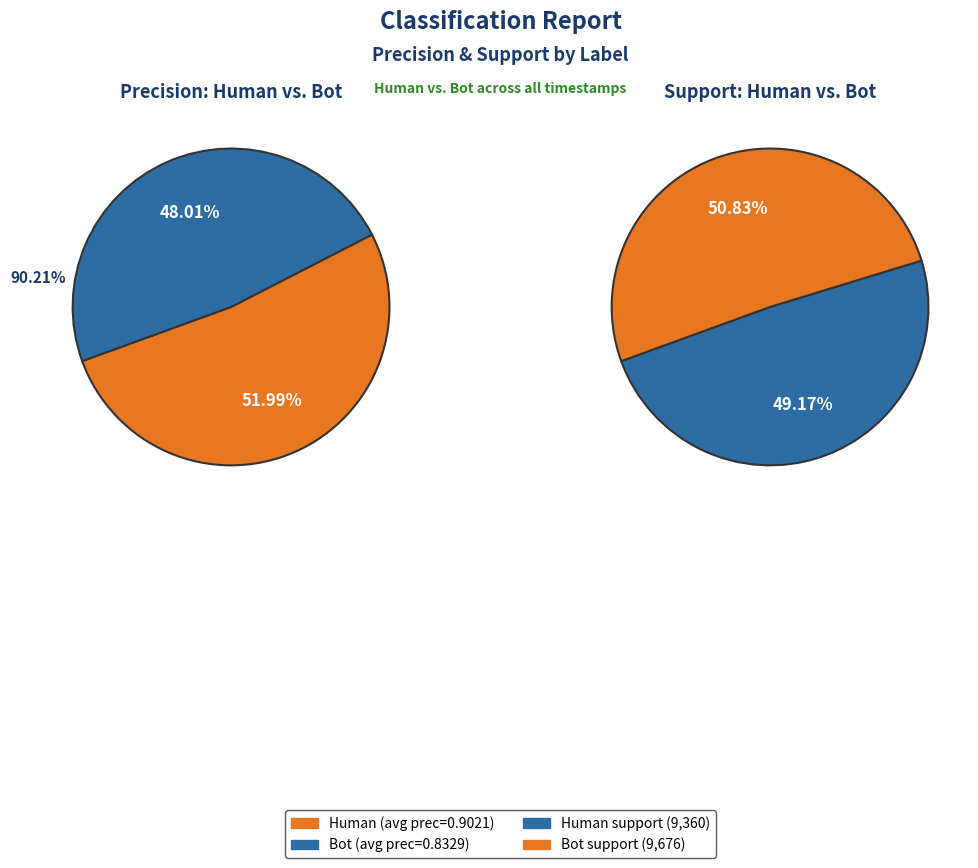

Which category has the smallest portion of the pie?

Bot